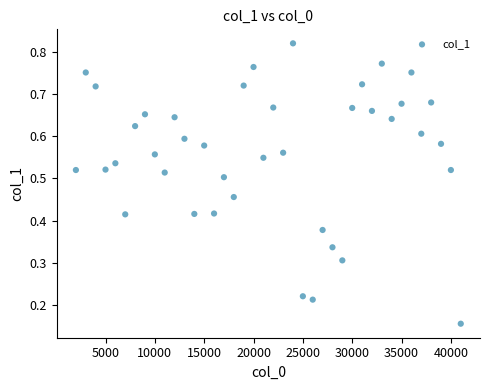

What is the range of X values (max minus min)?

39000.0